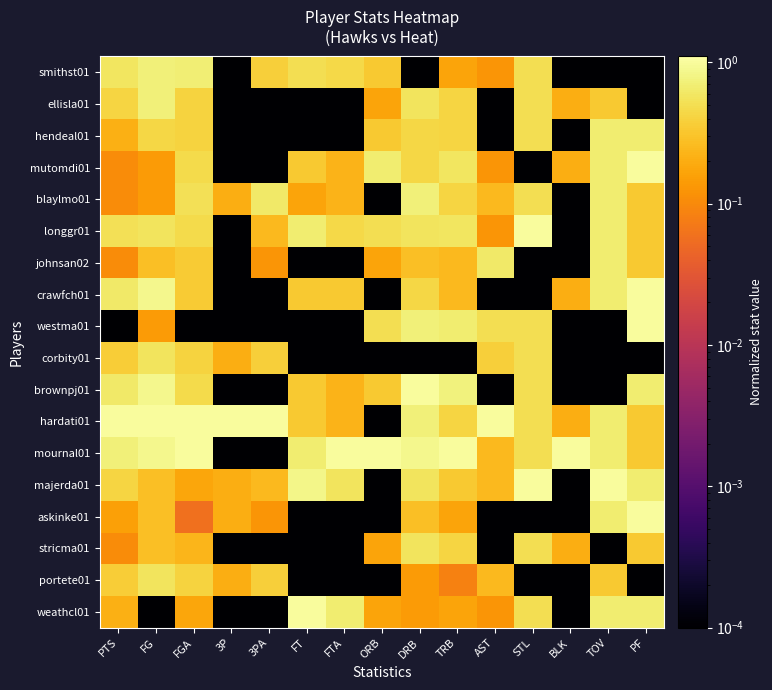

What is the greatest value displayed?

1.0